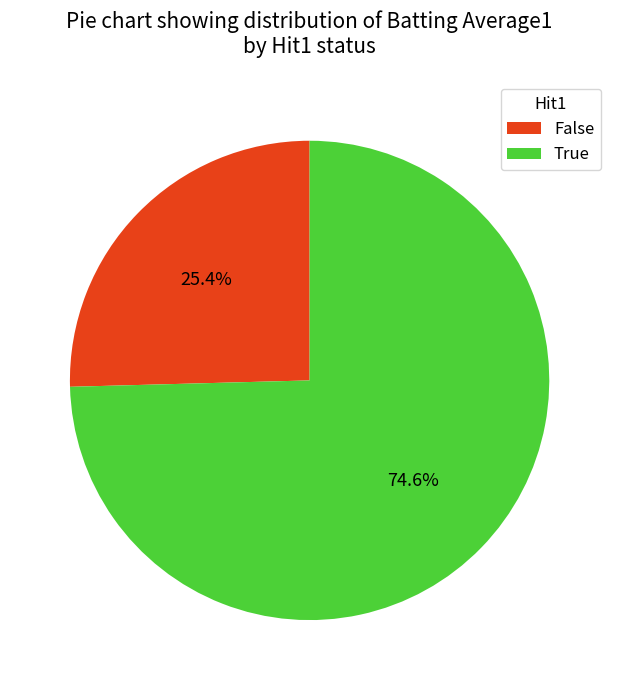

Rank the categories by value from highest to lowest.

True, False